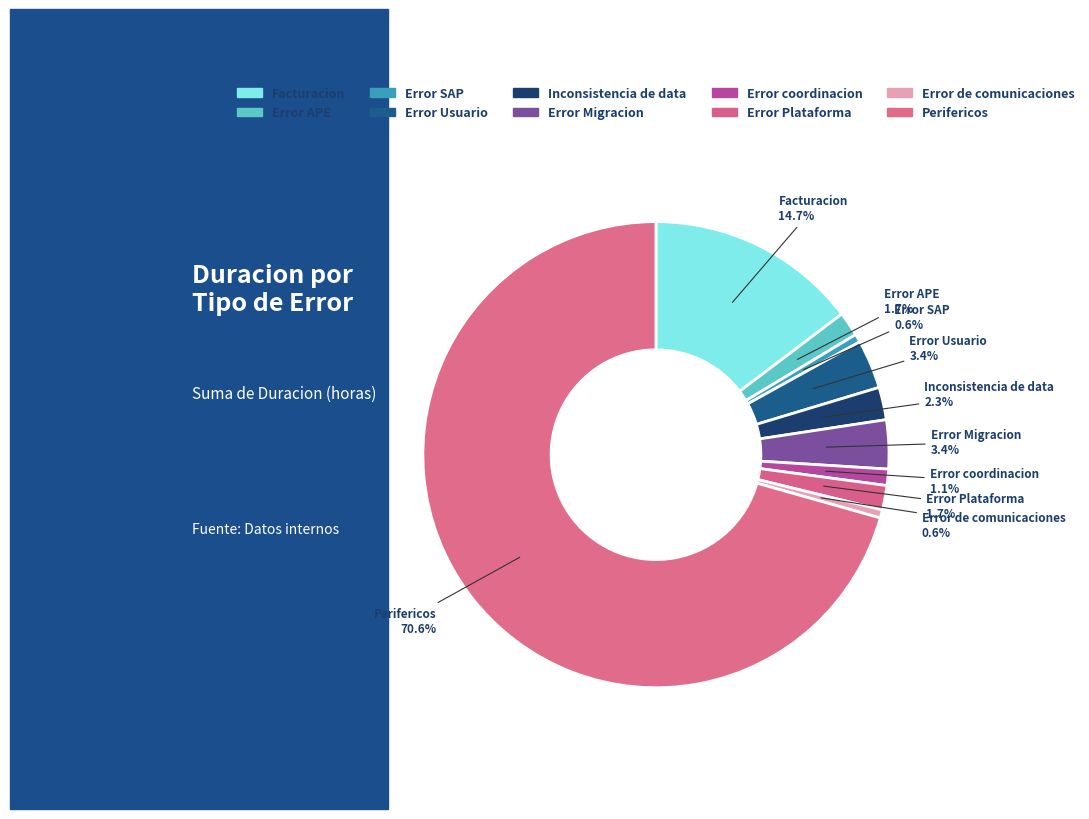

How many segments does this pie chart have?

10